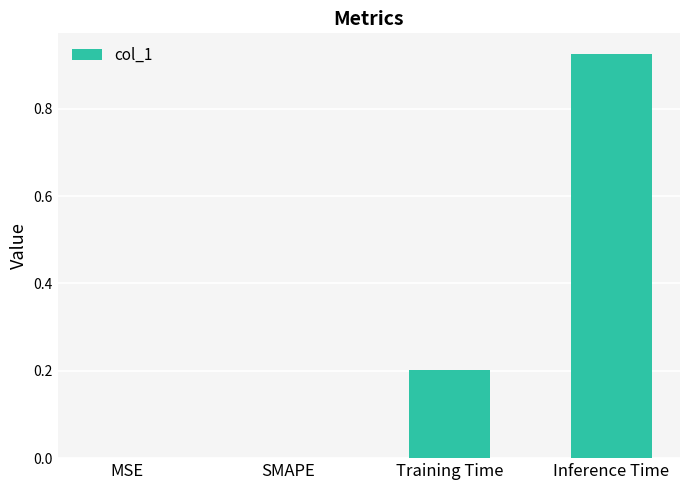

Which label corresponds to the largest value in the chart?

Inference Time